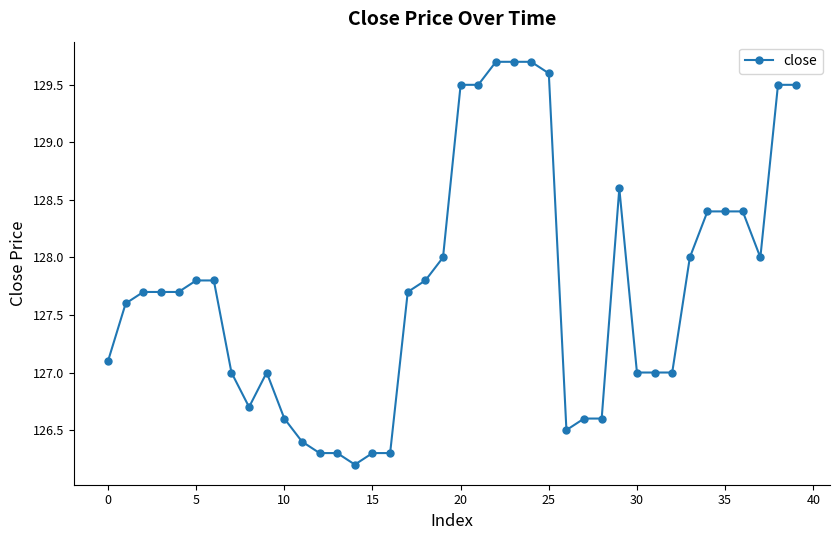

What is the sum of all values?

5109.2